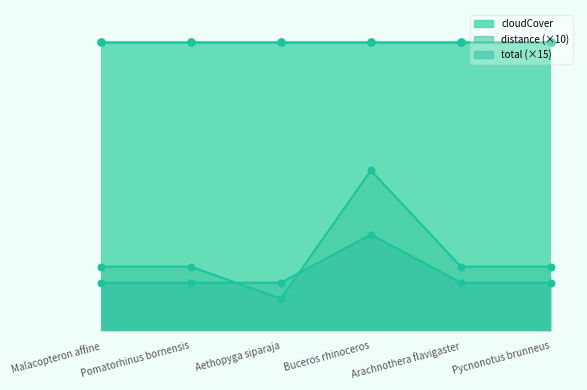

Which series has the largest total across all categories?

distance